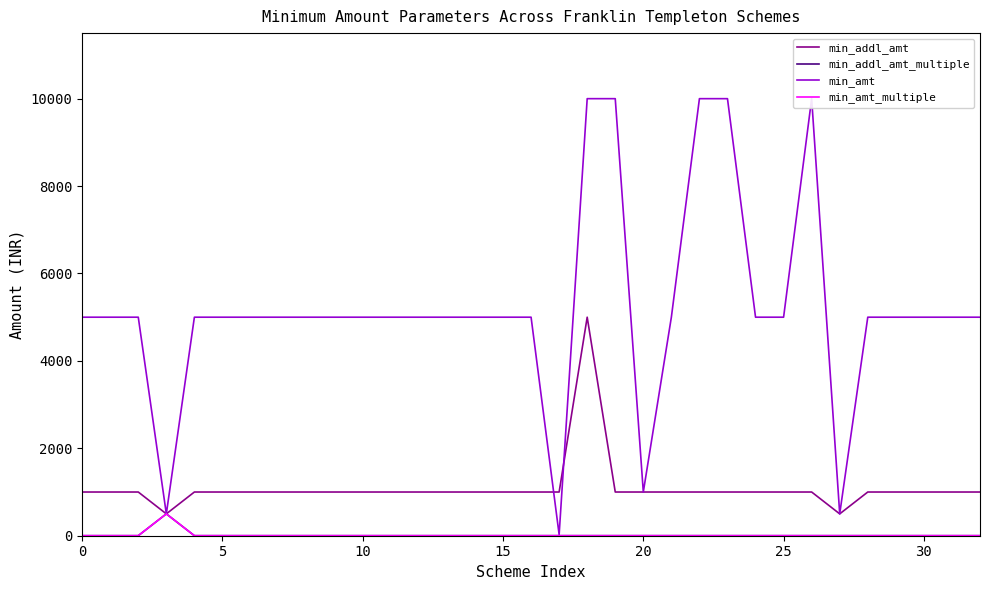

How many lines are shown in the chart?

4